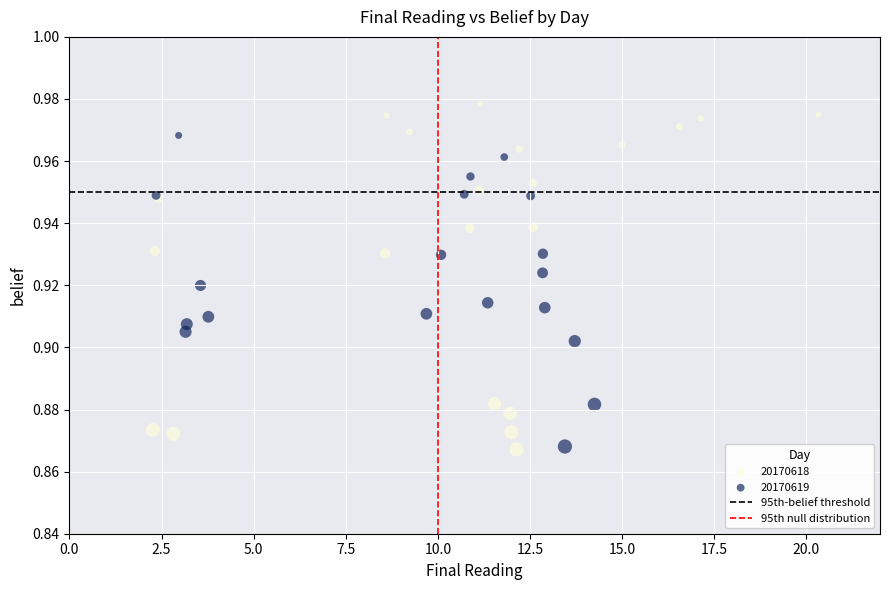

Which series reaches the maximum Y coordinate?

20170618